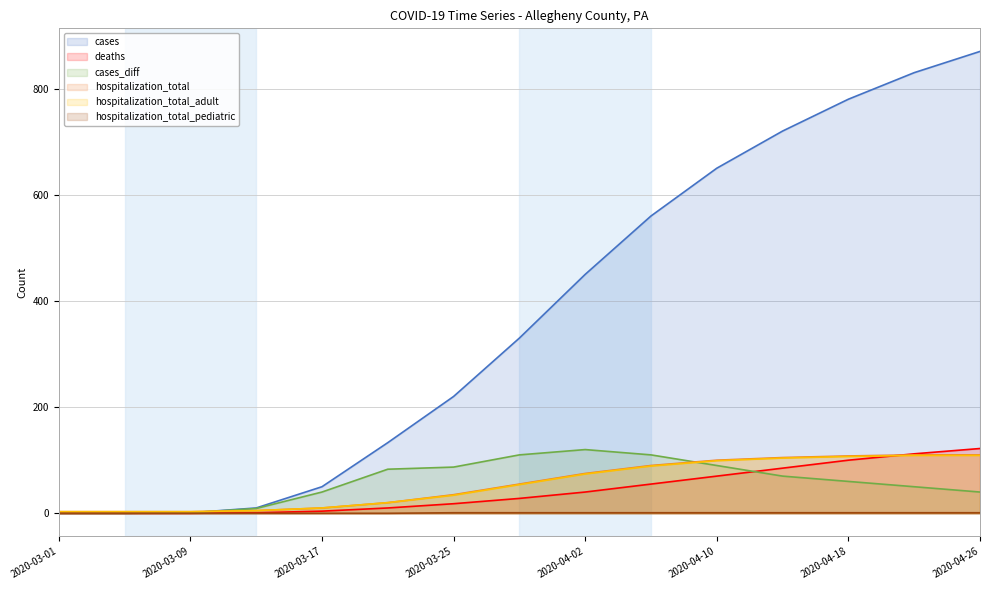

How many lines are shown in the chart?

6